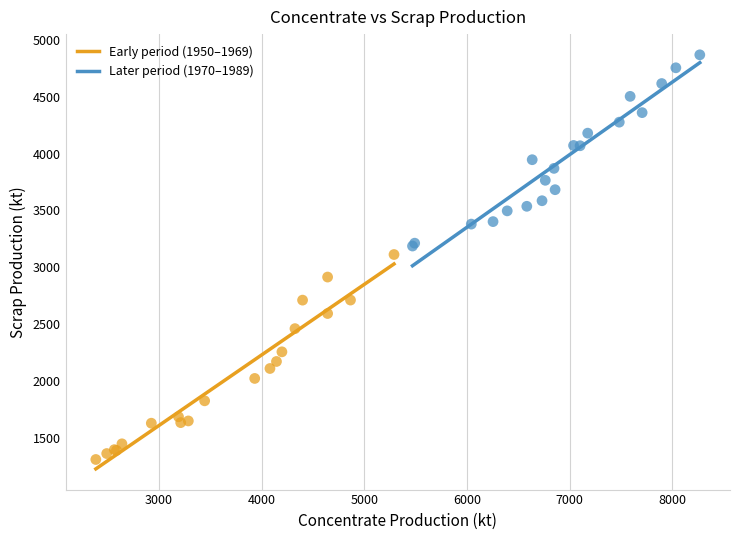

What are all the series names shown in the legend?

Early period (1950–1969), Later period (1970–1989)